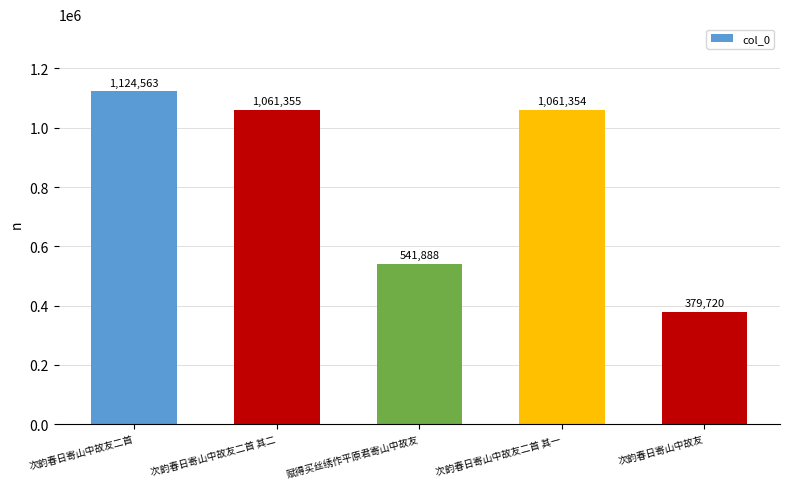

True or false: the data shows 218577 at 次韵春日寄山中故友二首 其二.

False